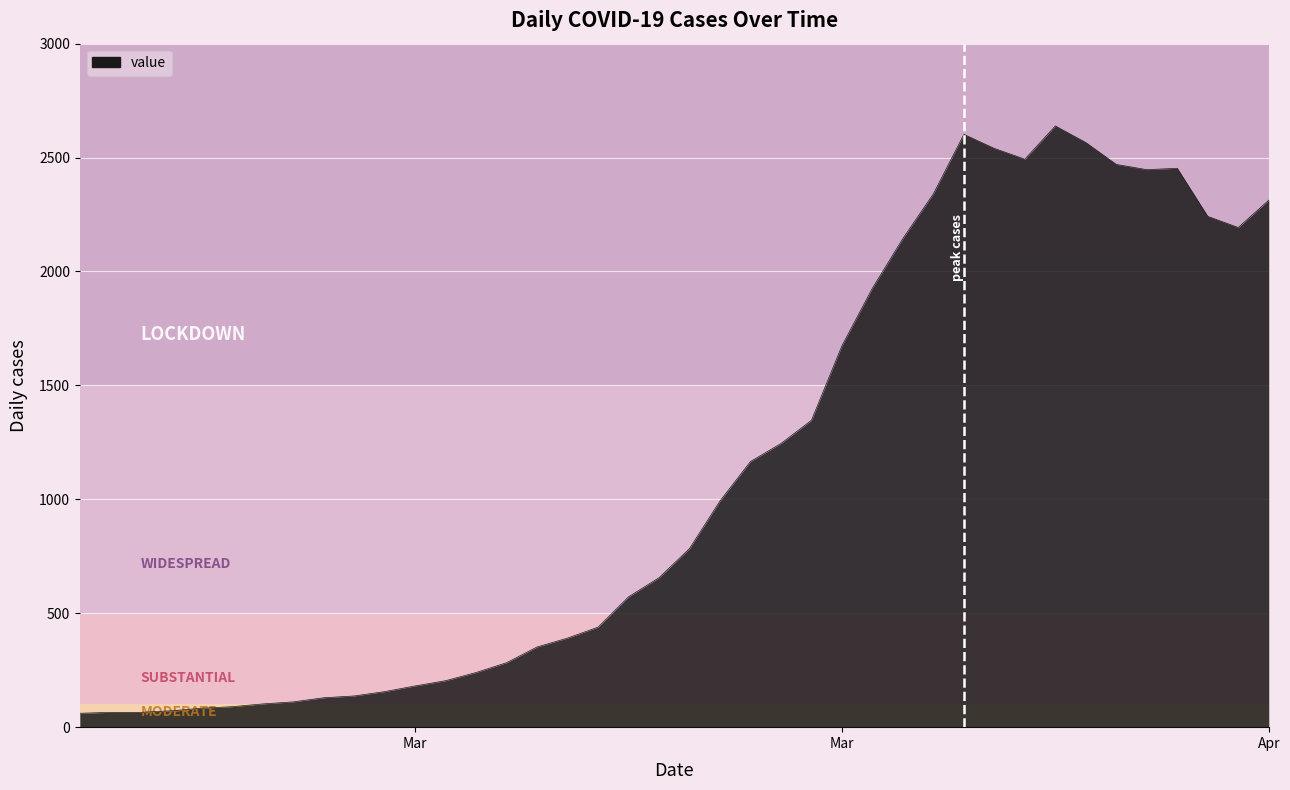

What is the difference between the maximum and minimum values?

2578